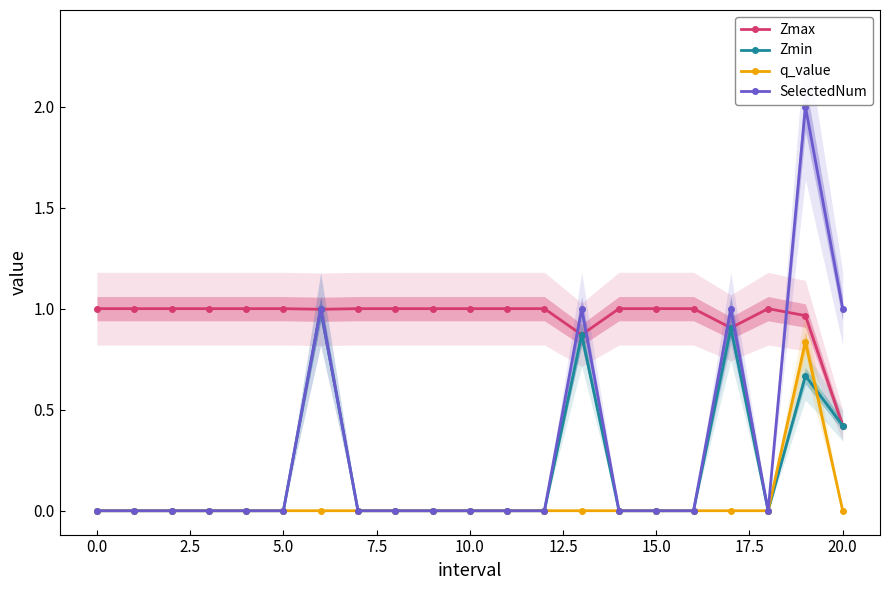

Does the chart have visible grid lines?

No